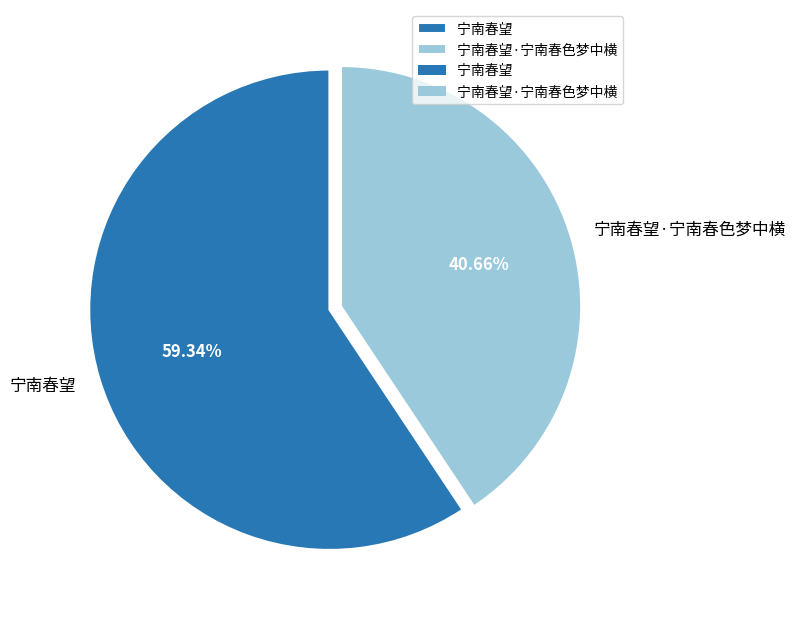

To the nearest percent, what portion does 宁南春望 represent?

59%